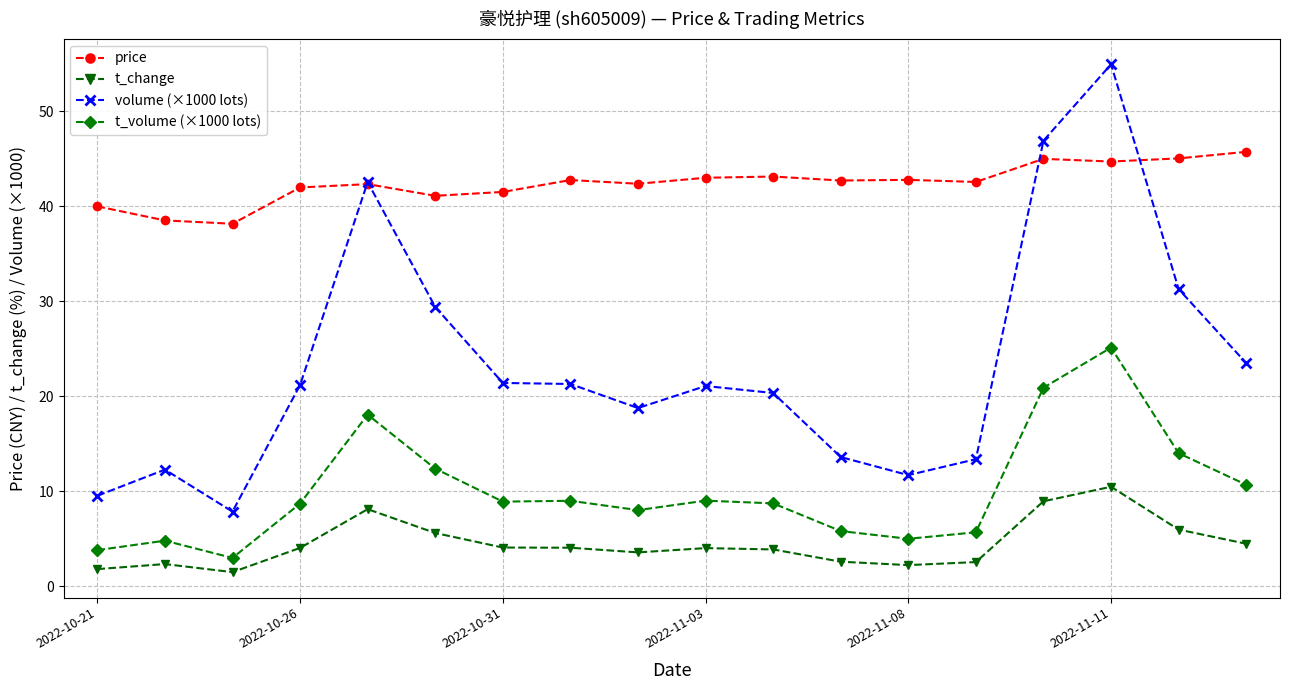

True or false: t_volume (×1000 lots) has more than 0 points higher than both neighbors.

True